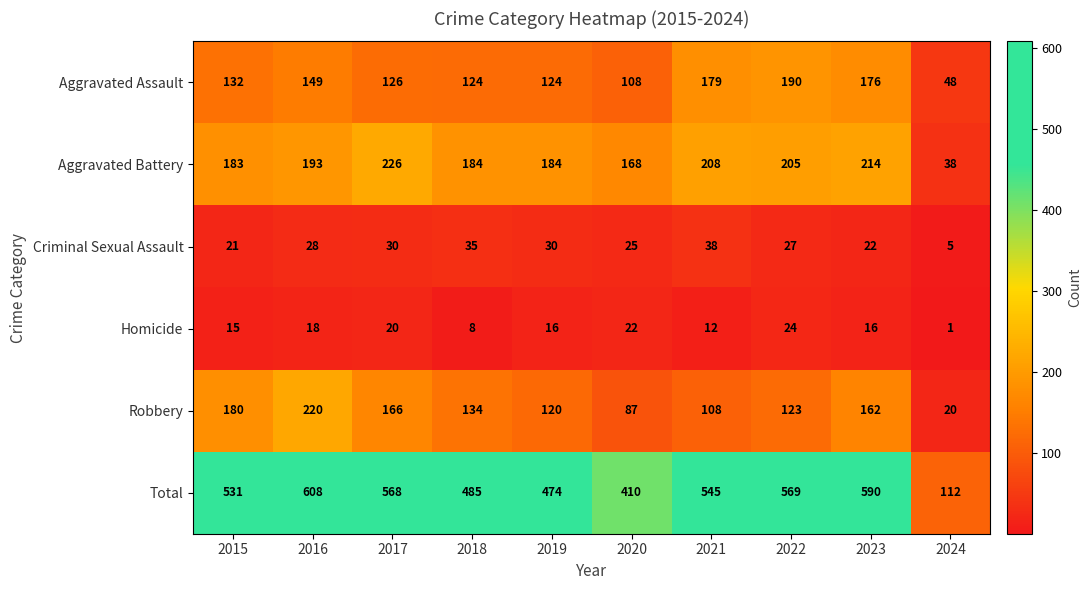

At 2022, list the series in order from largest to smallest.

Total, Aggravated Battery, Aggravated Assault, Robbery, Criminal Sexual Assault, Homicide